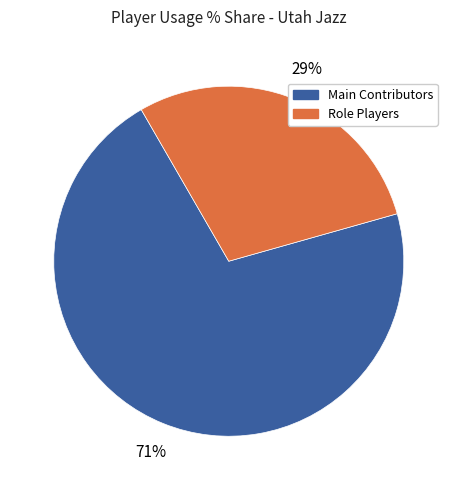

Does any single category account for the majority?

Yes